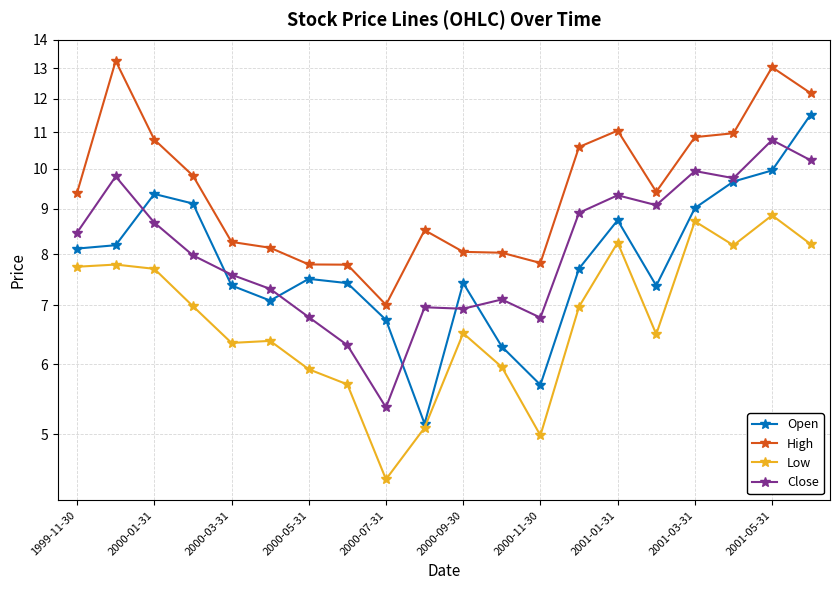

At how many categories does at least one series exceed 6?

20